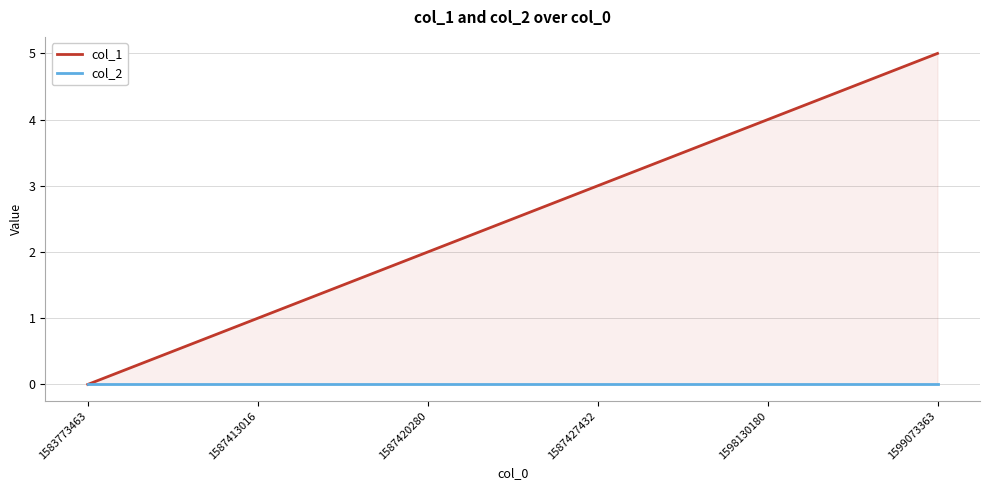

Which label corresponds to the smallest value in the chart?

1583773463